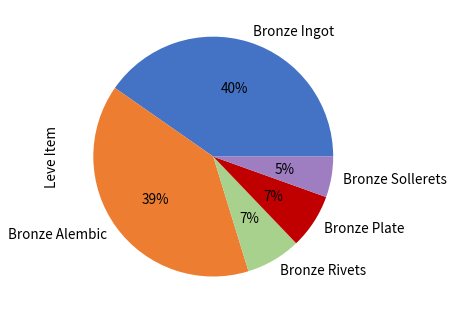

To the nearest percent, what is the combined percentage of Bronze Ingot and Bronze Sollerets?

46%